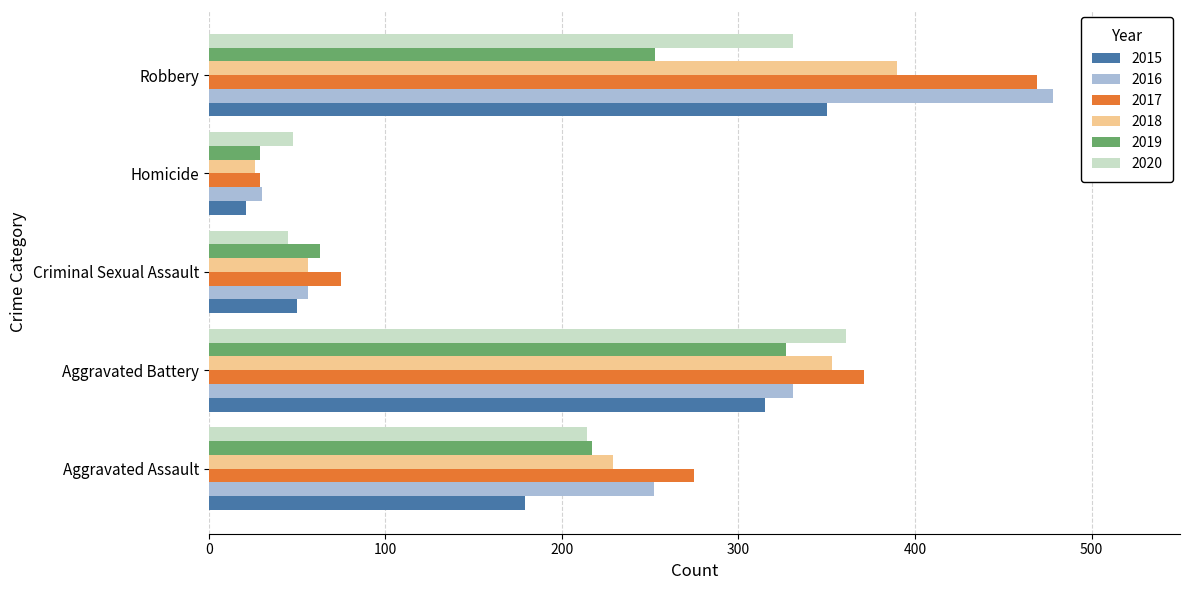

What is the difference between the highest and lowest values at Homicide?

27